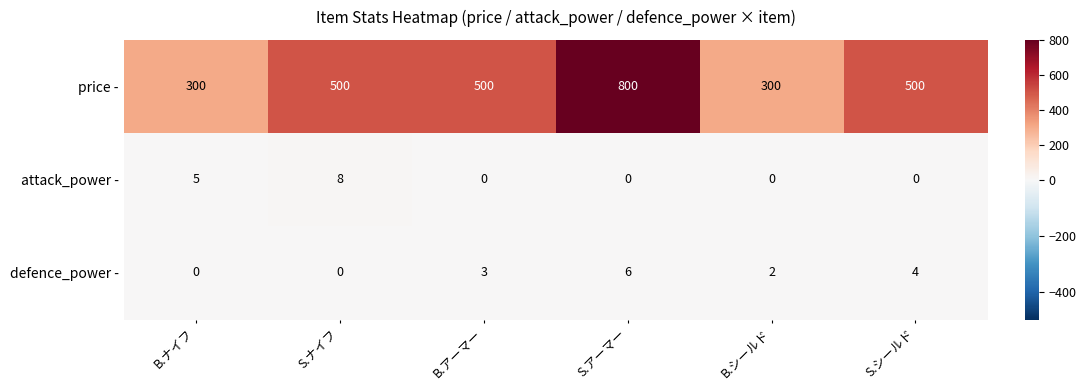

Reading left to right, what are all the values shown in this chart?

price -: 300	500	500	800	300	500
attack_power -: 5	8	0	0	0	0
defence_power -: 0	0	3	6	2	4